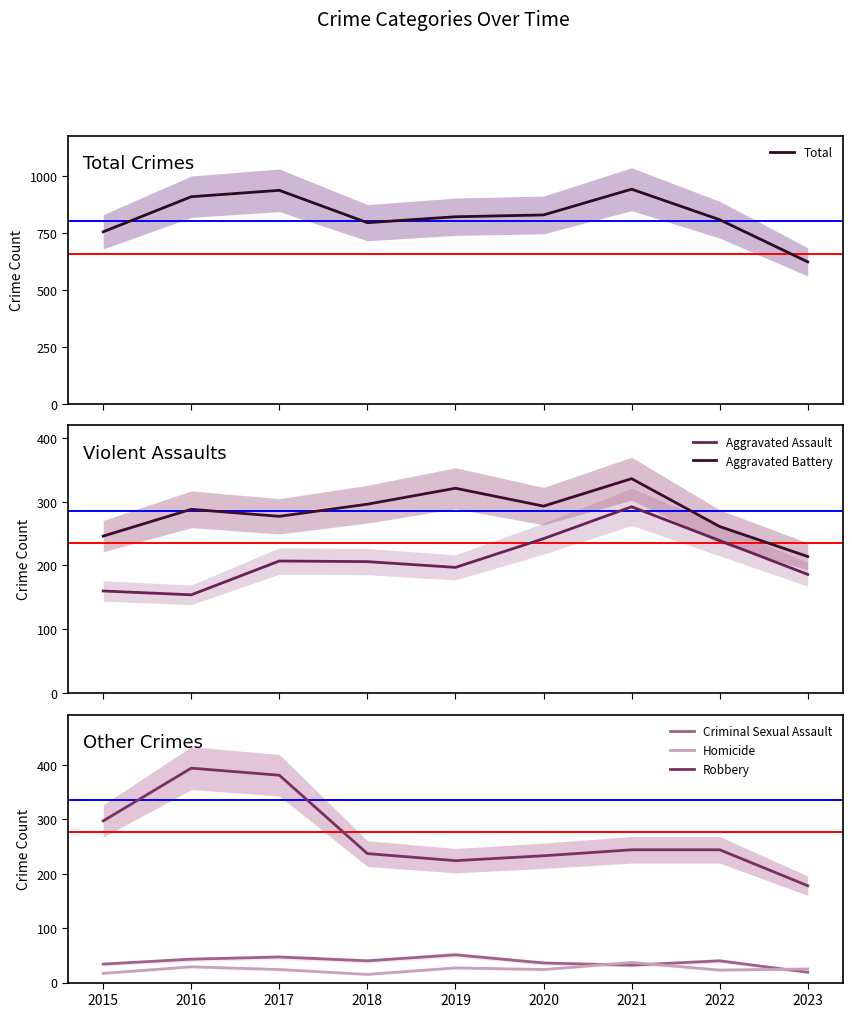

At which category does the chart reach its minimum across all series?

2018